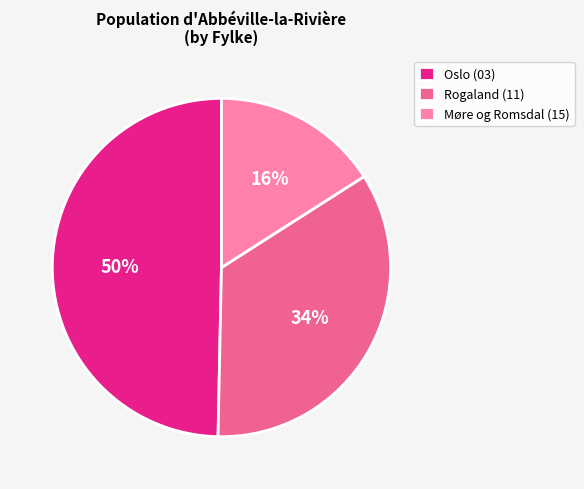

How many segments does this pie chart have?

3